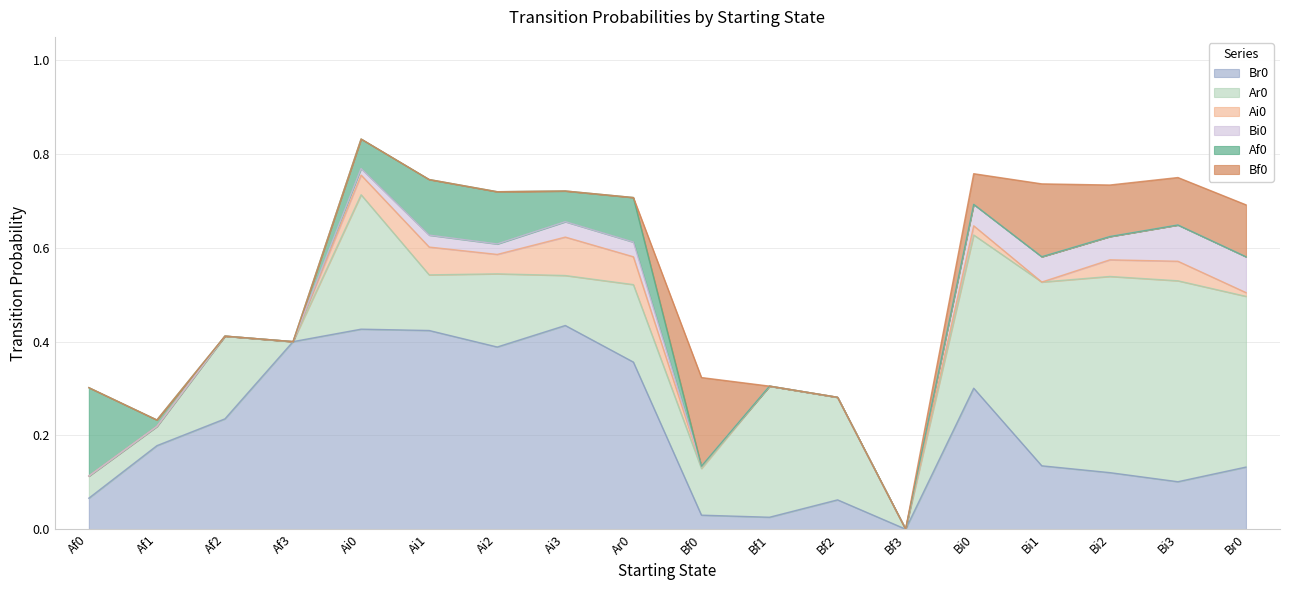

Is the value of Bi0 at Ai2 greater than the value of Br0 at Bf2?

No